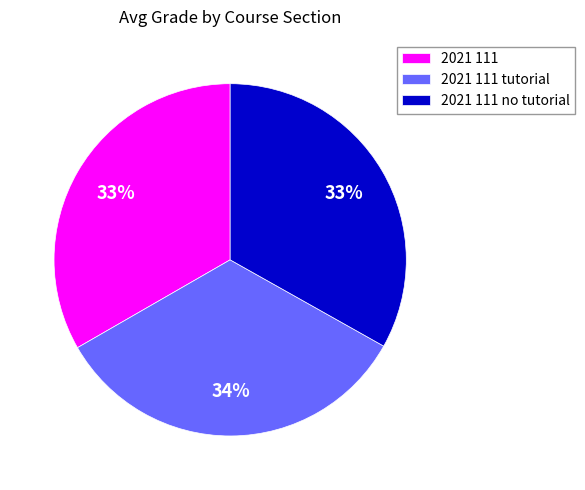

What is the ratio of the value at 2021 111 to the value at 2021 111 tutorial?

1.0